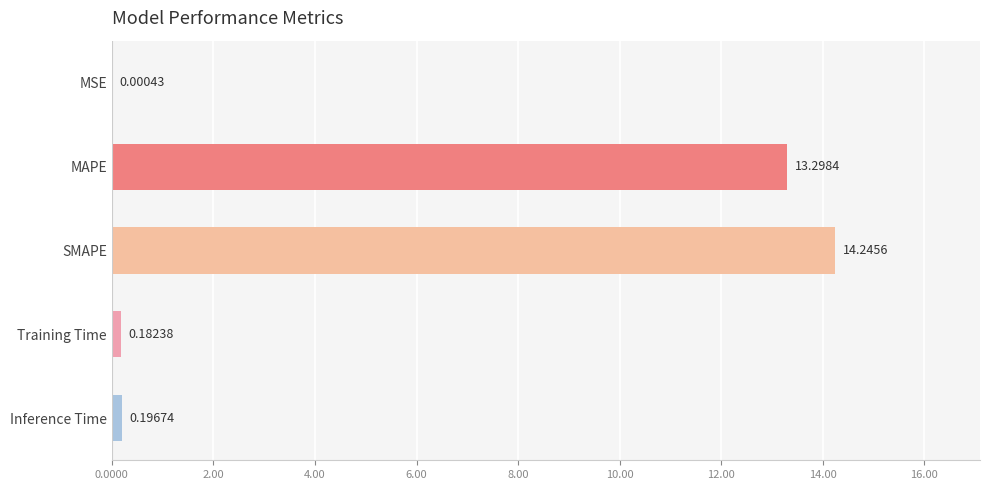

What is the change in value from SMAPE to Inference Time?

-14.0